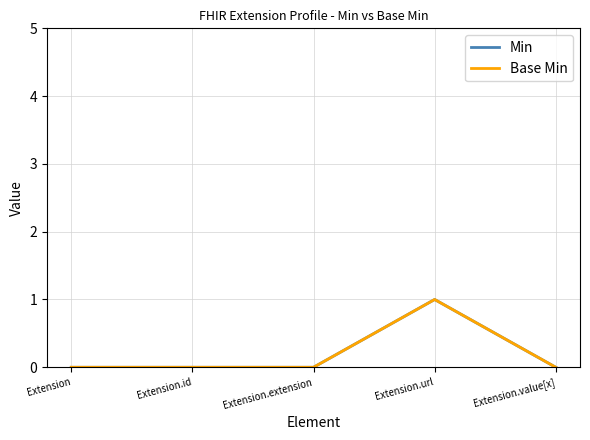

At Extension.url, list the series in order from smallest to largest.

Min, Base Min